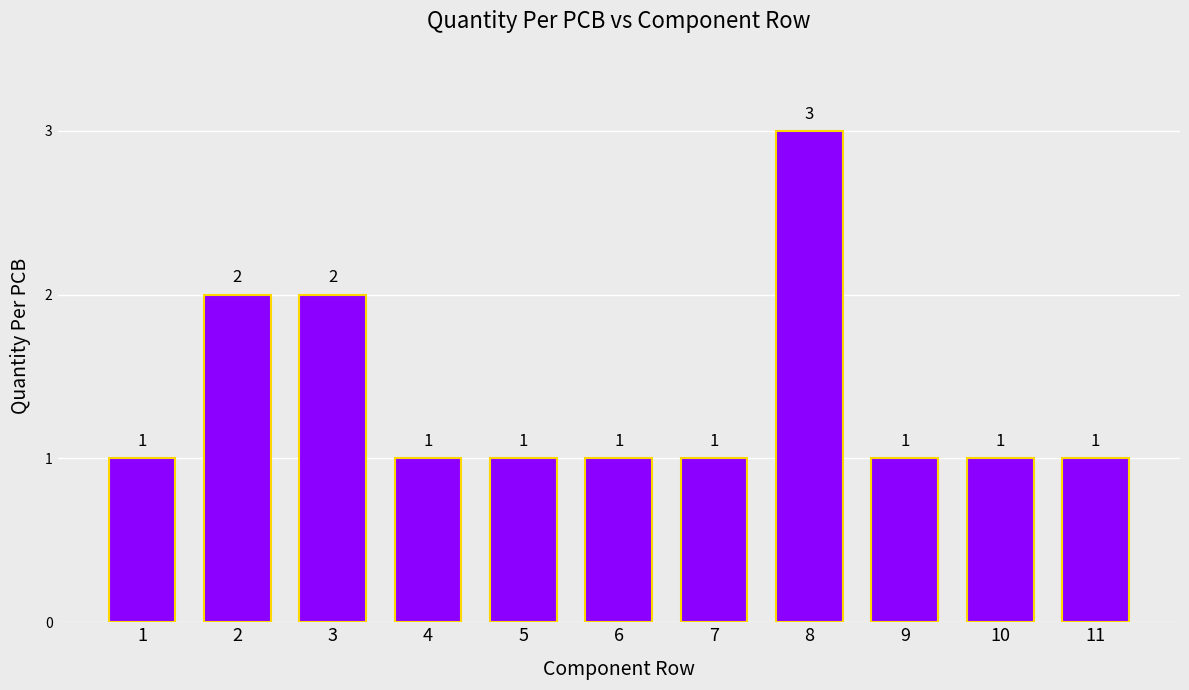

What is the maximum value shown in the chart?

3